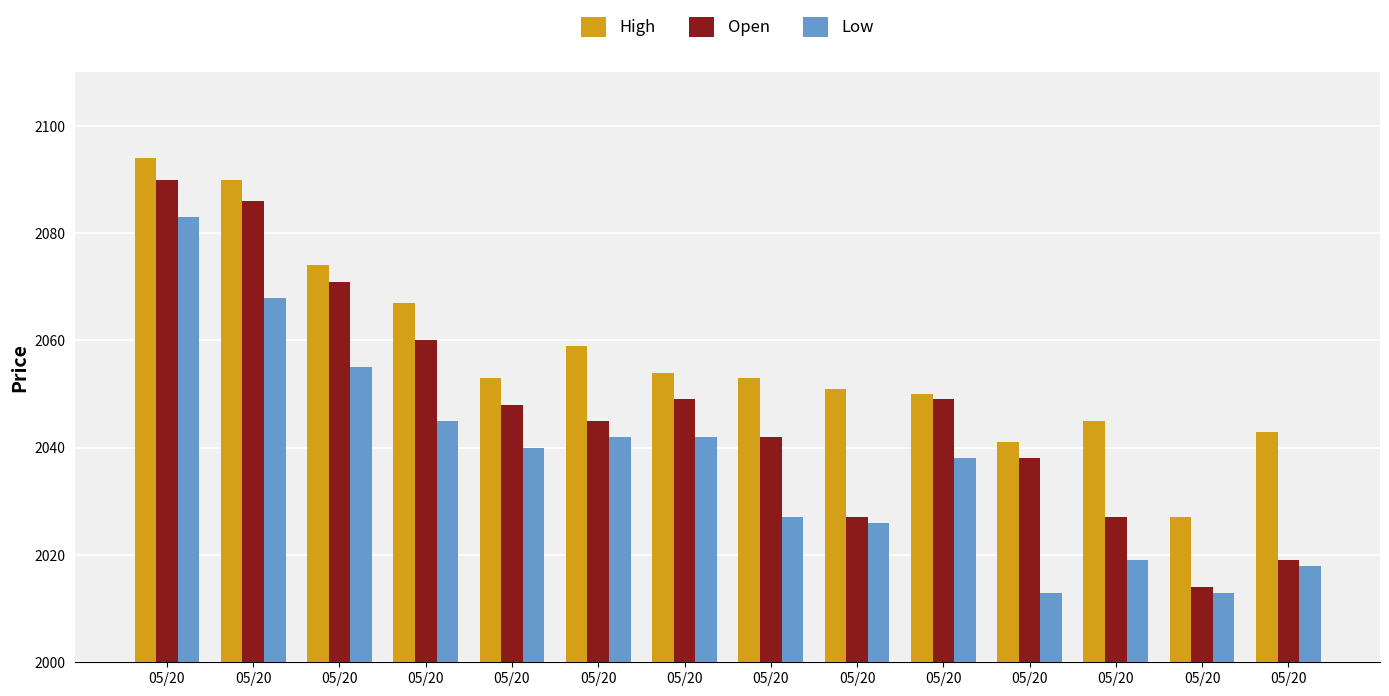

Which has a higher value, 05/20 or 05/20?

05/20